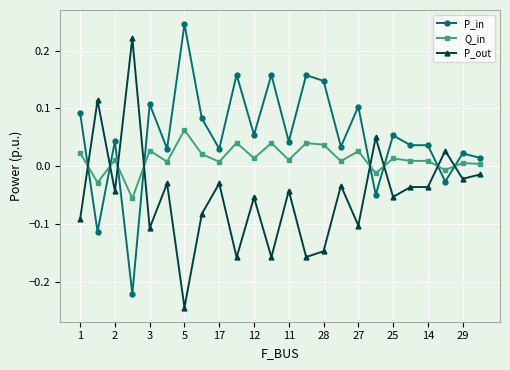

List the series in order of their overall mean, lowest first.

P_out, Q_in, P_in